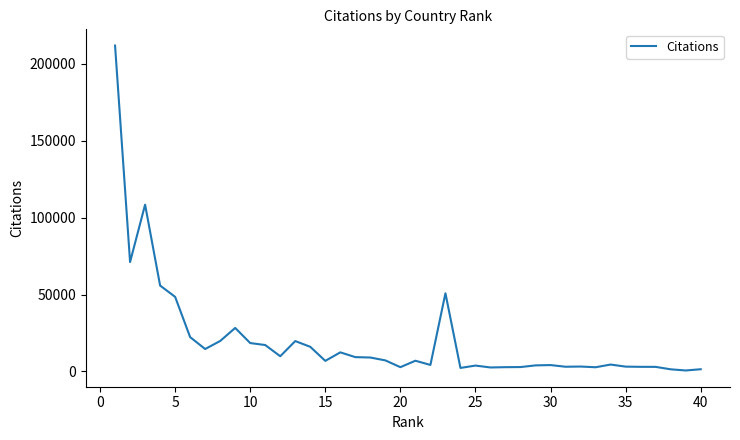

What is the greatest value displayed?

211858